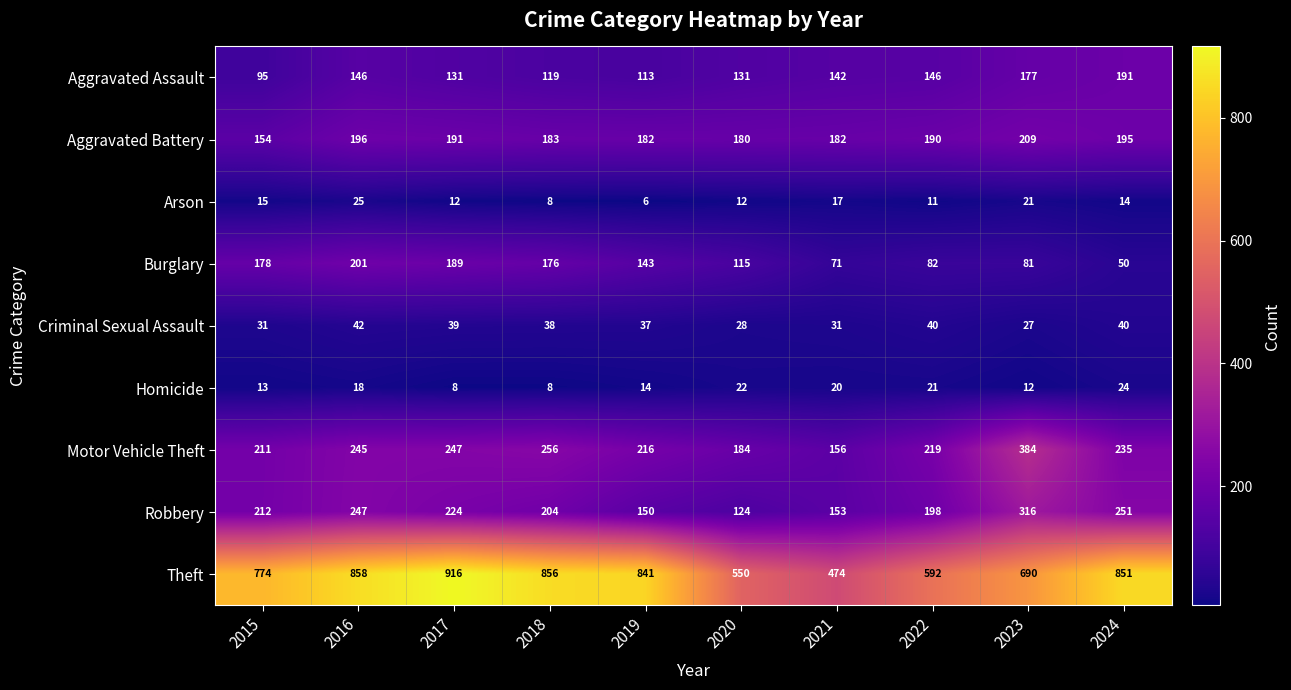

What is the difference between the highest and lowest values at 2015?

761